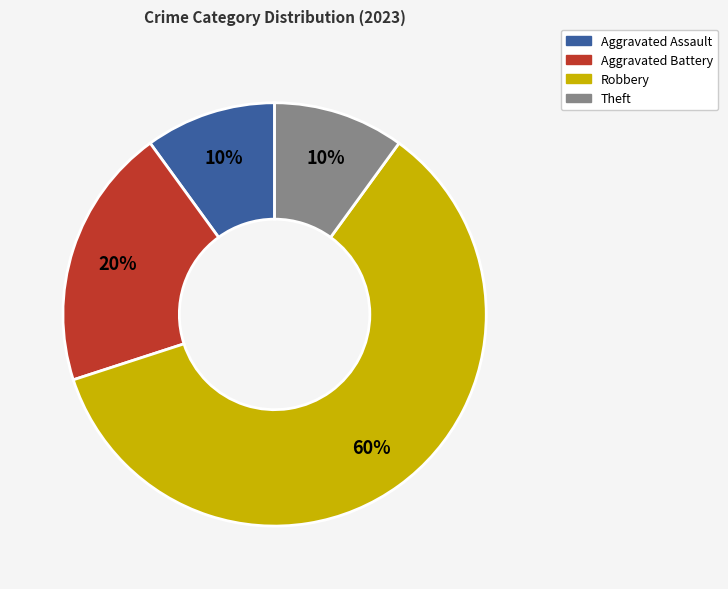

Does Theft represent more than half of the total?

No